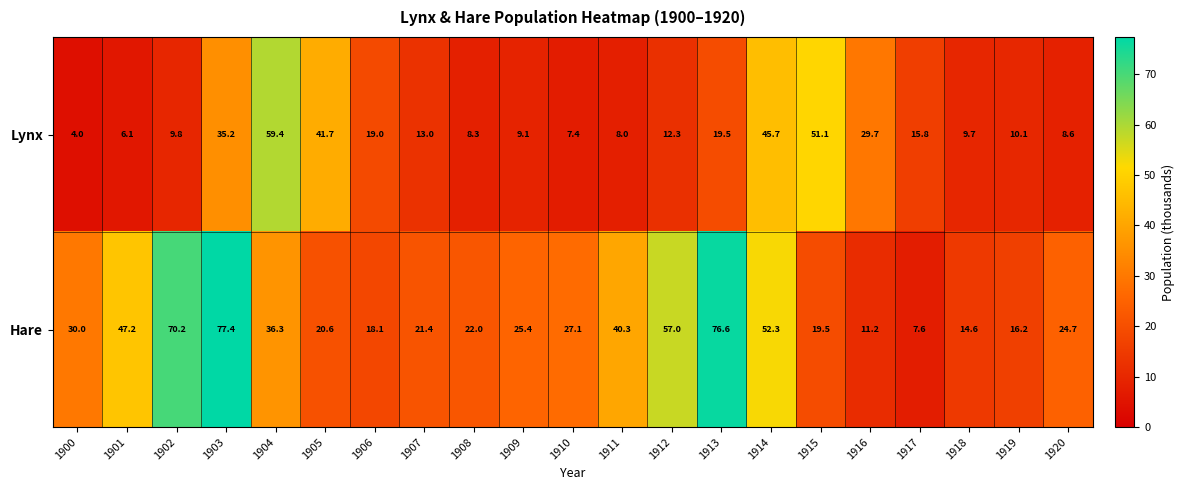

What is the difference between the maximum and minimum values in the Hare series?

69.8